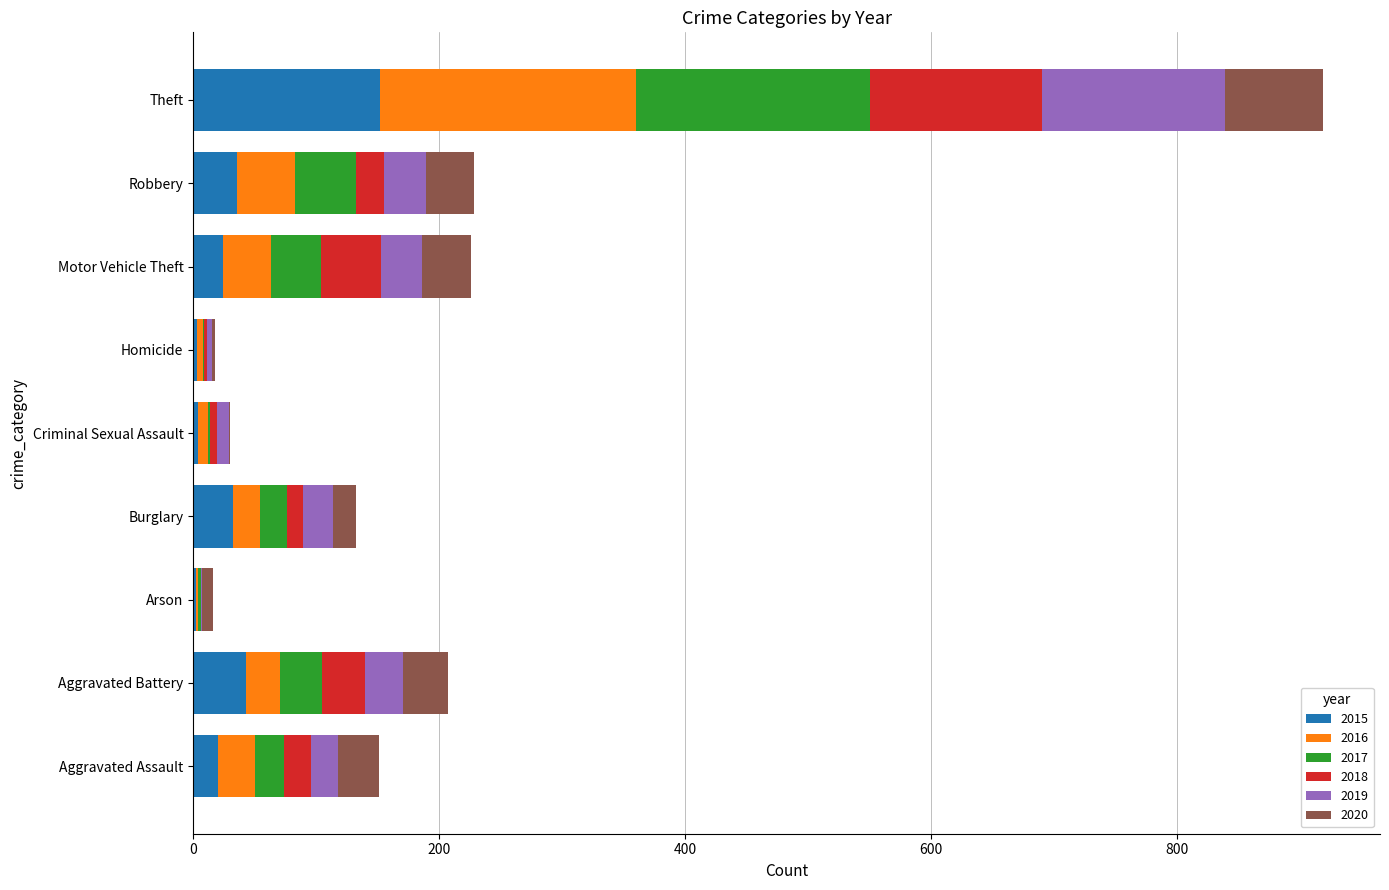

Where is 2015 nearest to the value 77?

Aggravated Battery